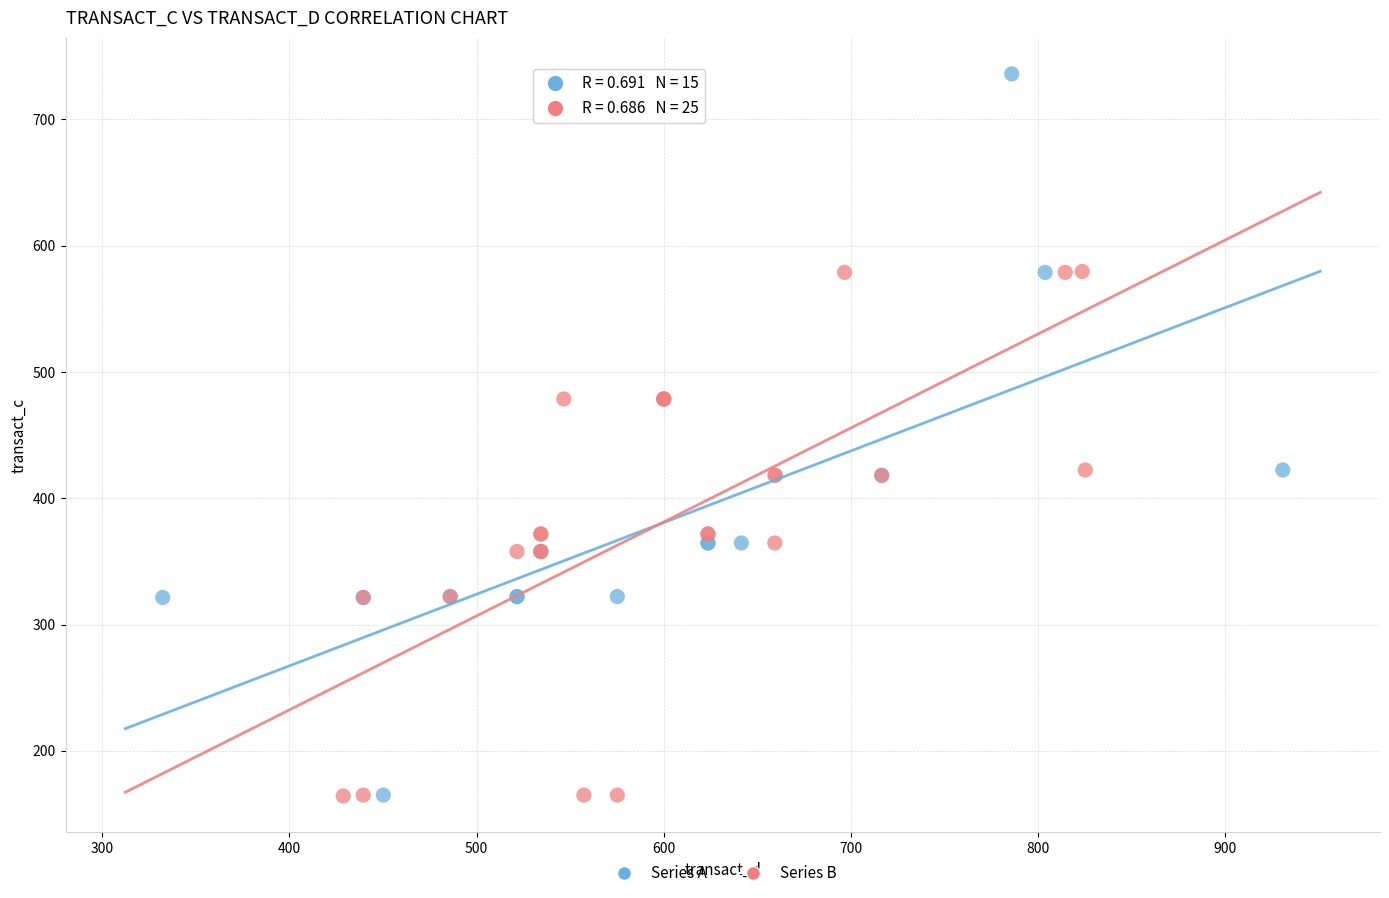

What are all the series names shown in the legend?

Series A, Series B